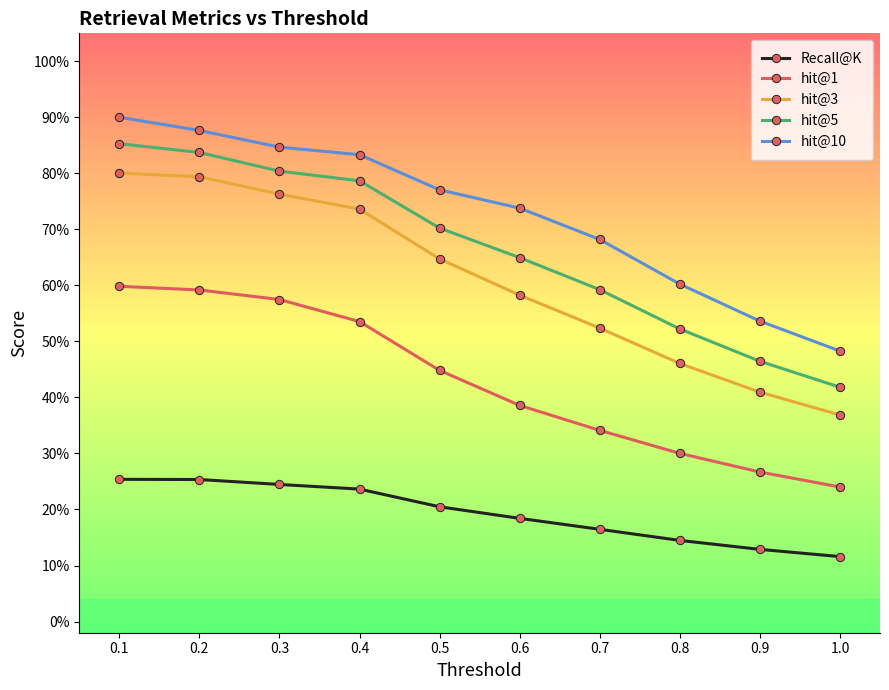

At which category is the sum across all series the highest?

0.1